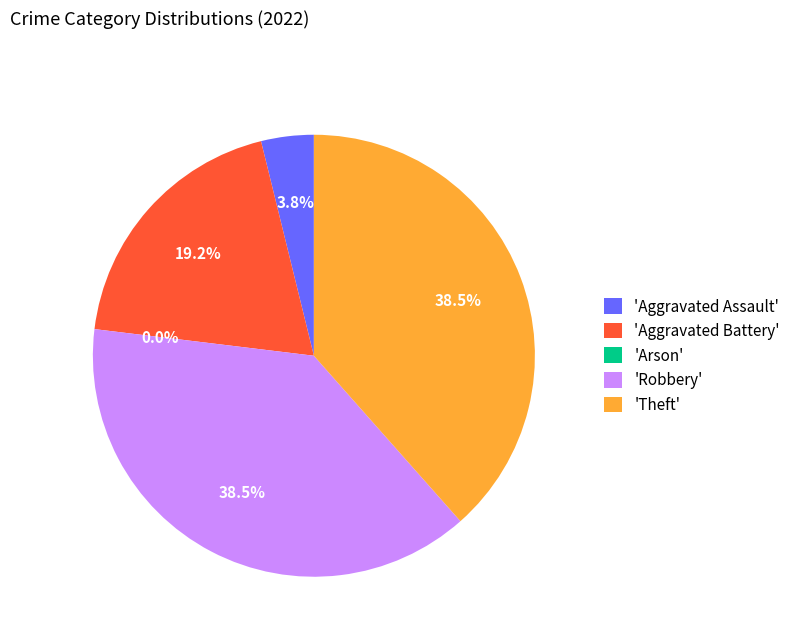

Is it true that Robbery is 38% of the pie?

True